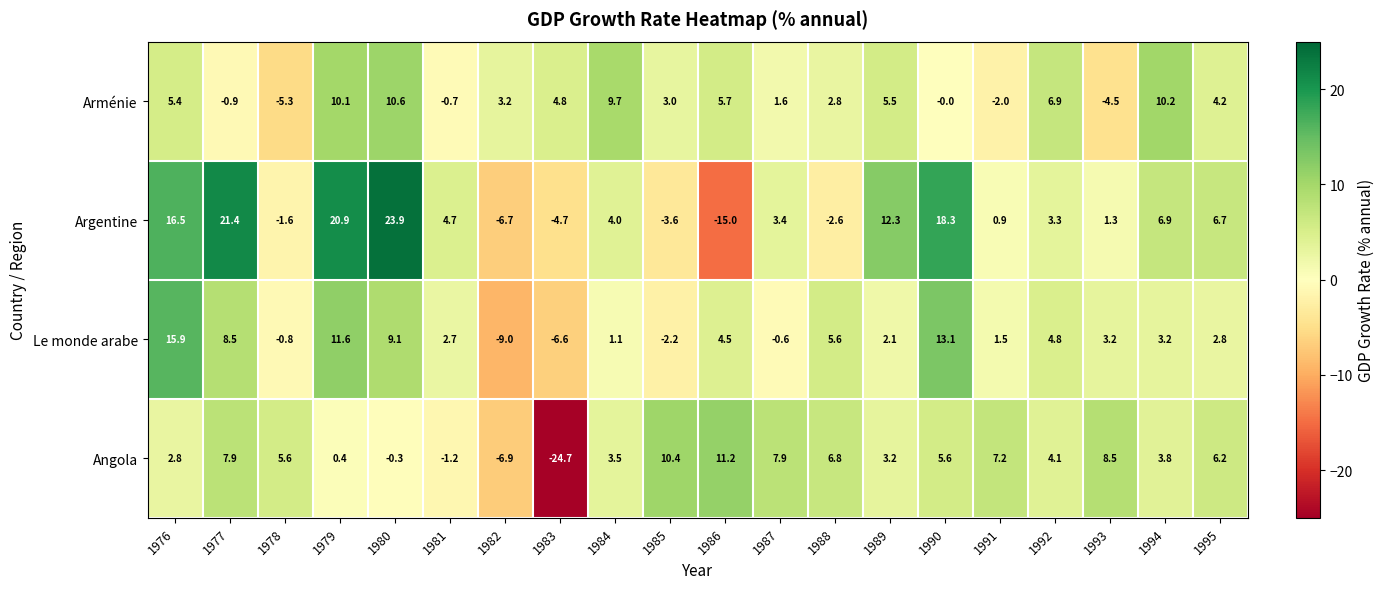

How many data points does each series have?

20